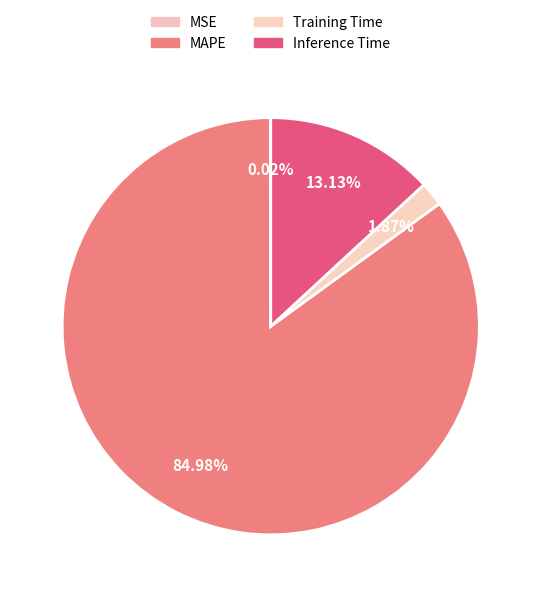

How many segments does this pie chart have?

4